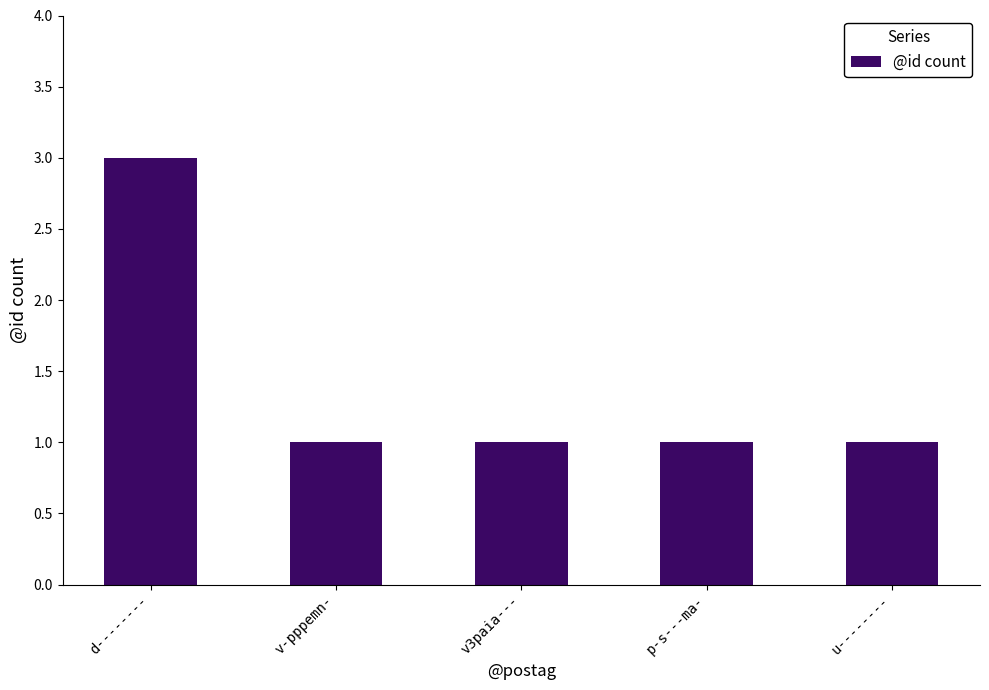

What is the average value?

1